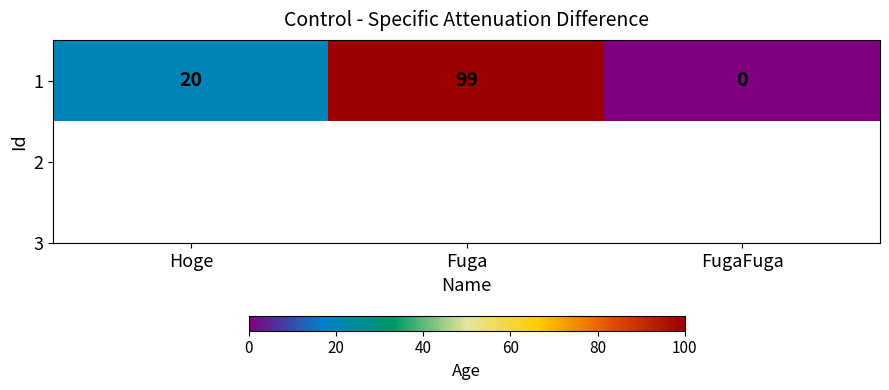

What is the change in value from Hoge to Fuga?

+79